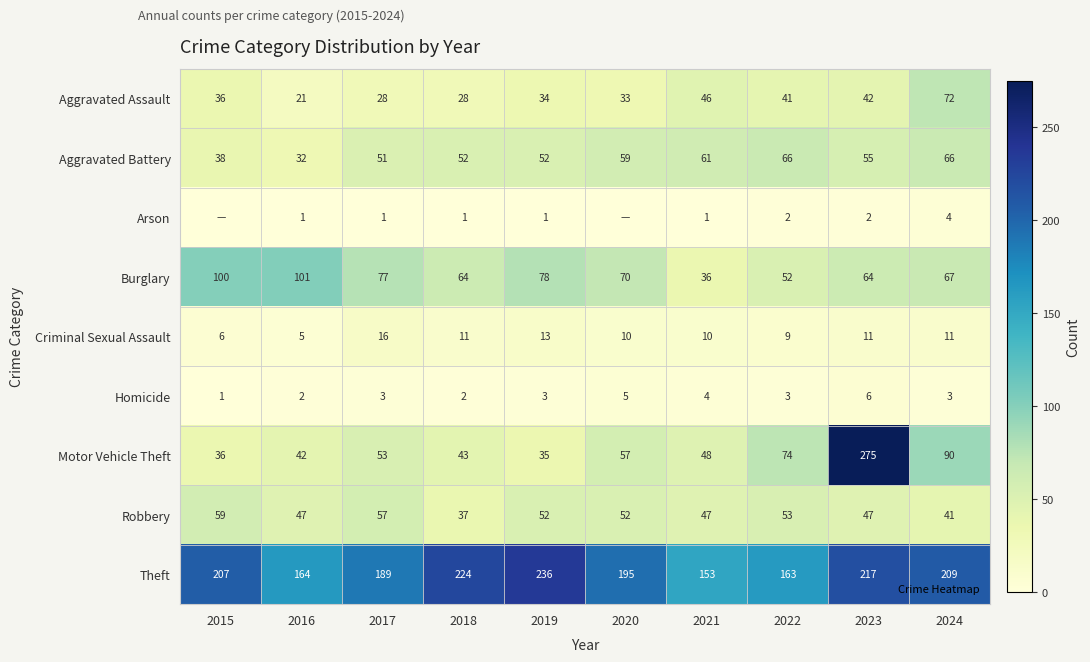

What is the maximum value for Aggravated Battery?

66